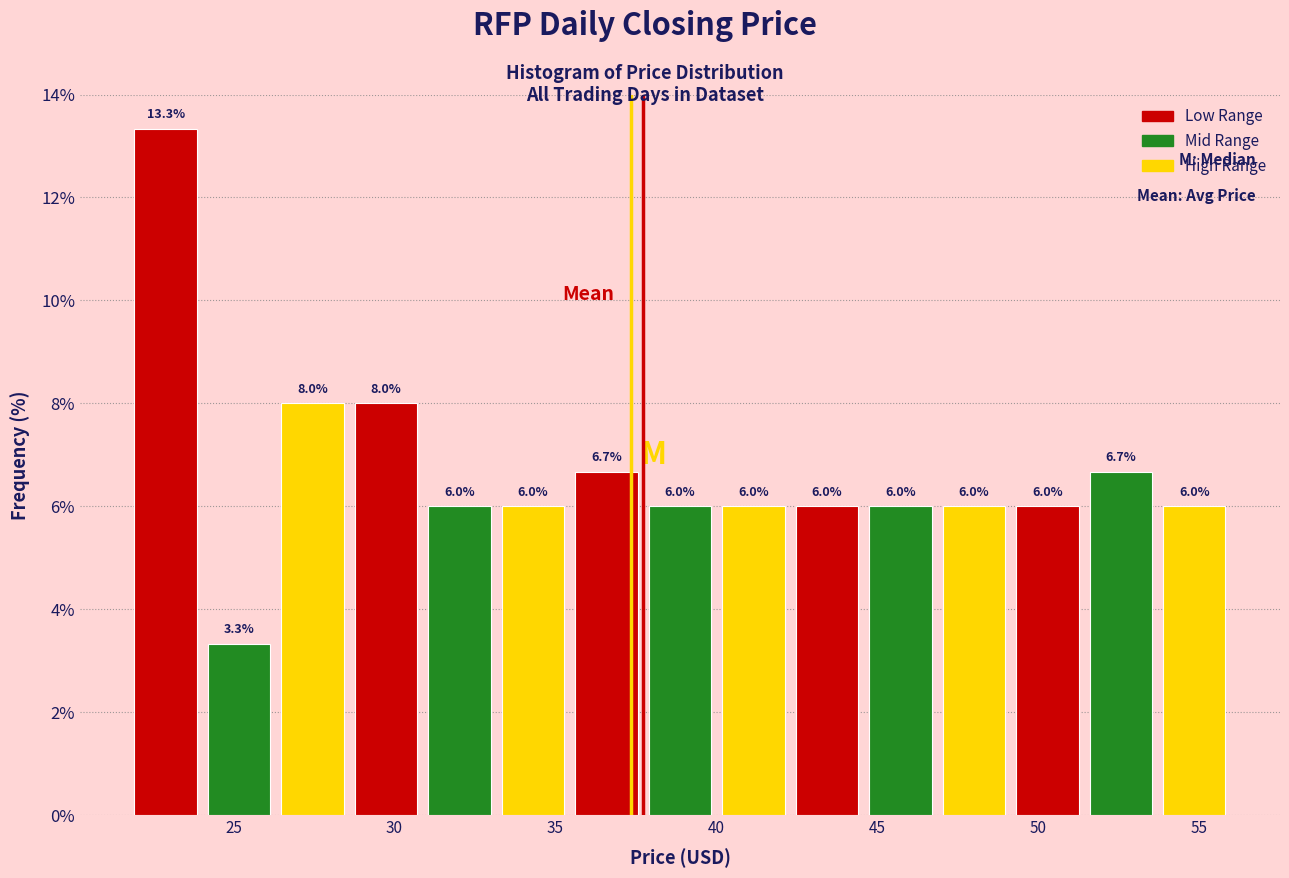

Reading left to right, transcribe this chart: for each bar, give the range it covers on the x-axis and its height. The bar edges are not printed on the chart, so give them approximately, as read against the axis.

22.0 to 24.0: 13.3
24.0 to 26.5: 3.3
26.5 to 28.5: 8.0
28.5 to 31.0: 8.0
31.0 to 33.0: 6.0
33.0 to 35.5: 6.0
35.5 to 37.5: 6.7
37.5 to 40.0: 6.0
40.0 to 42.5: 6.0
42.5 to 44.5: 6.0
44.5 to 47.0: 6.0
47.0 to 49.0: 6.0
49.0 to 51.5: 6.0
51.5 to 53.5: 6.7
53.5 to 56.0: 6.0